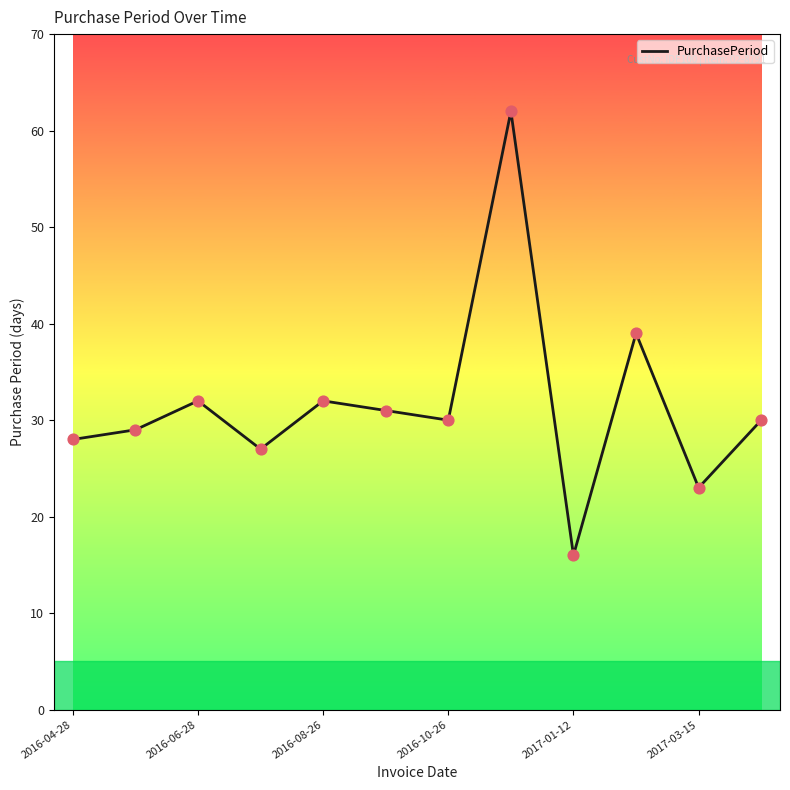

What is the minimum value shown in the chart?

16